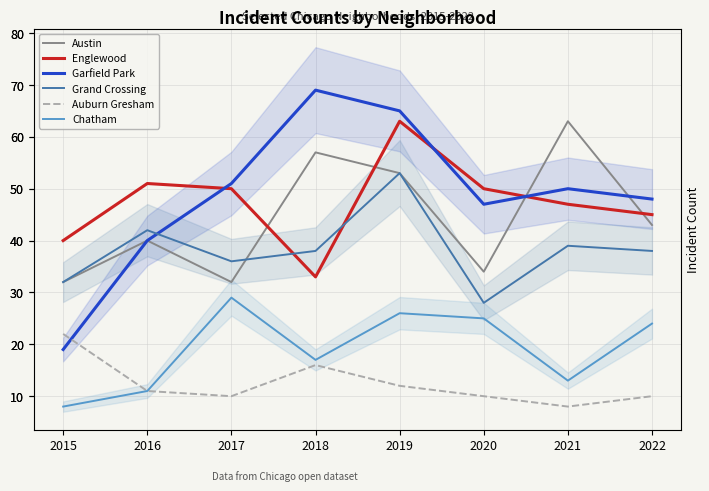

What are all the series names shown in the legend?

Austin, Englewood, Garfield Park, Grand Crossing, Auburn Gresham, Chatham